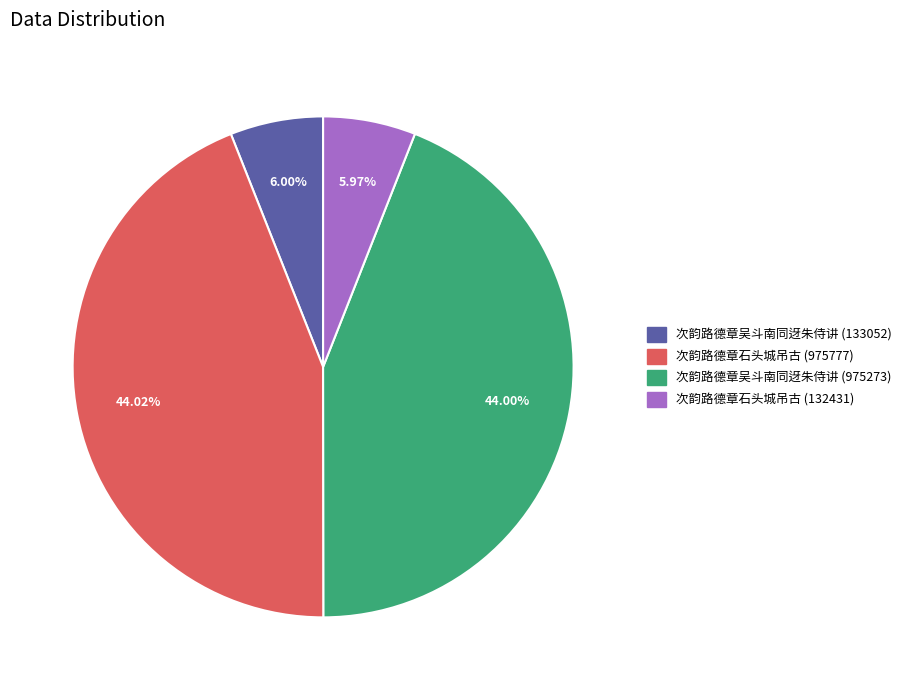

Count the number of slices in the pie.

4